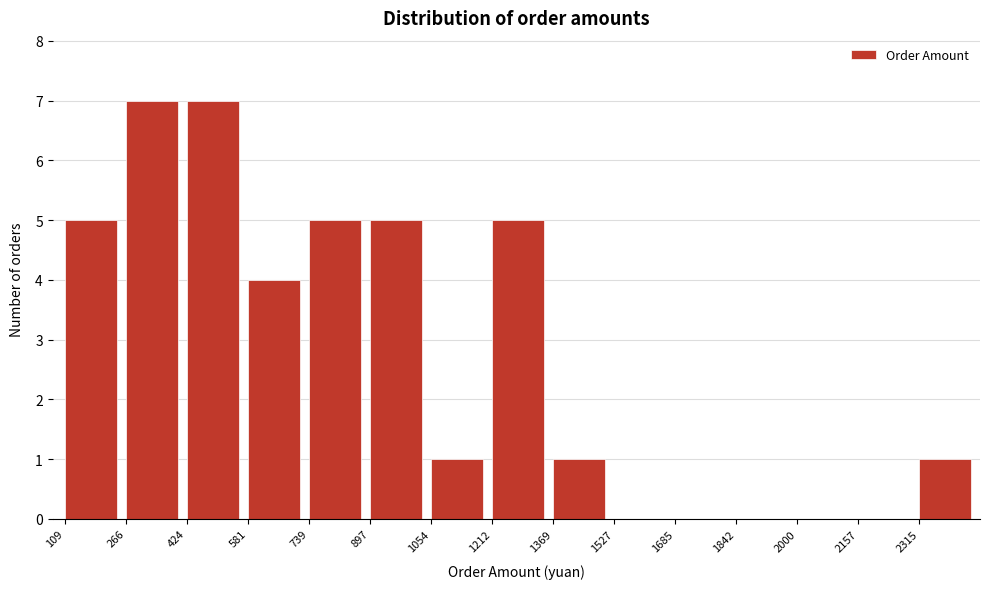

Reading left to right, list every bar in this chart as the range it spans on the x-axis followed by its height. Neither the bar edges nor the heights are printed on the chart, so give them approximately, as read against the axes.

100 to 260: 5
260 to 420: 7
420 to 580: 7
580 to 740: 4
740 to 900: 5
900 to 1060: 5
1060 to 1220: 1
1220 to 1360: 5
1360 to 1520: 1
1520 to 1680: 0
1680 to 1840: 0
1840 to 2000: 0
2000 to 2160: 0
2160 to 2320: 0
2320 to 2480: 1